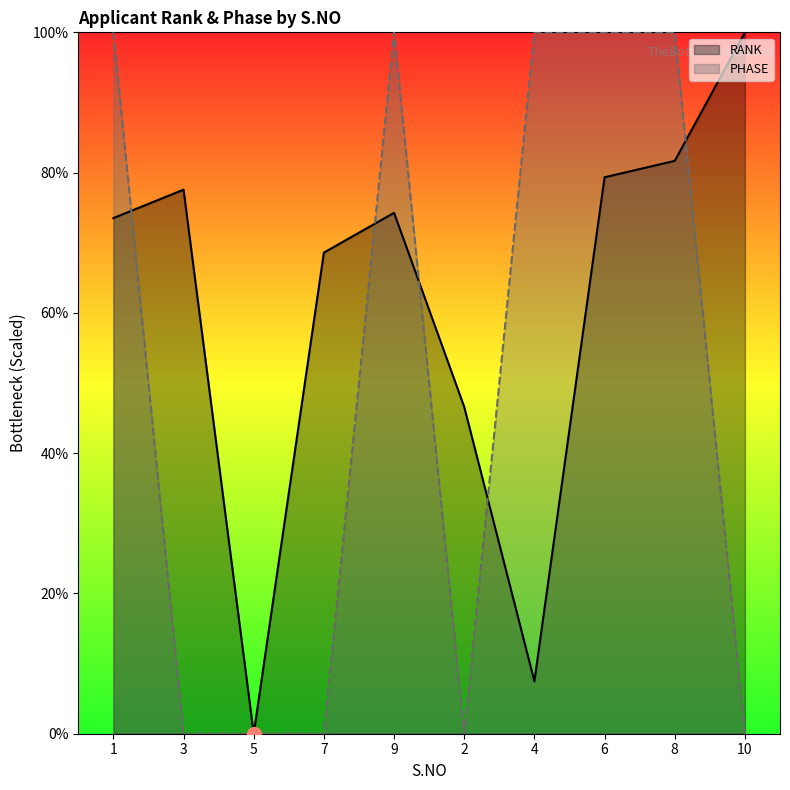

Does the chart display data point markers on the line(s)?

No